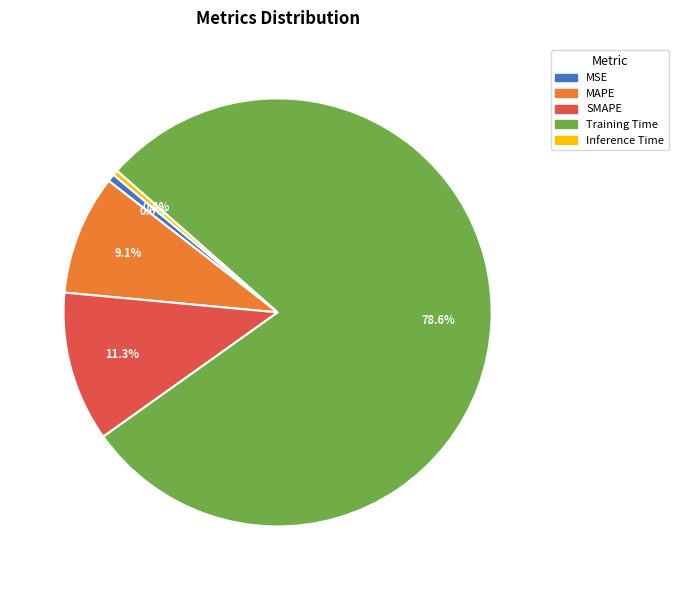

What percentage is the MAPE slice, to the nearest percent?

9%